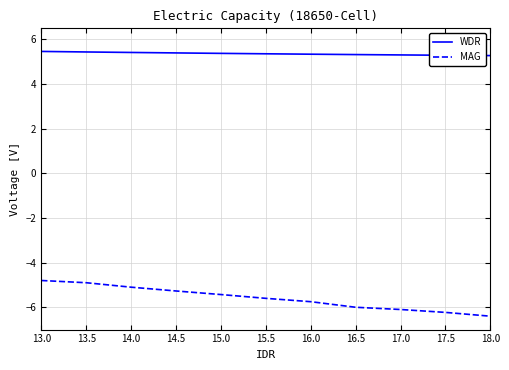

True or false: MAG has more than 1 interior local peaks.

False